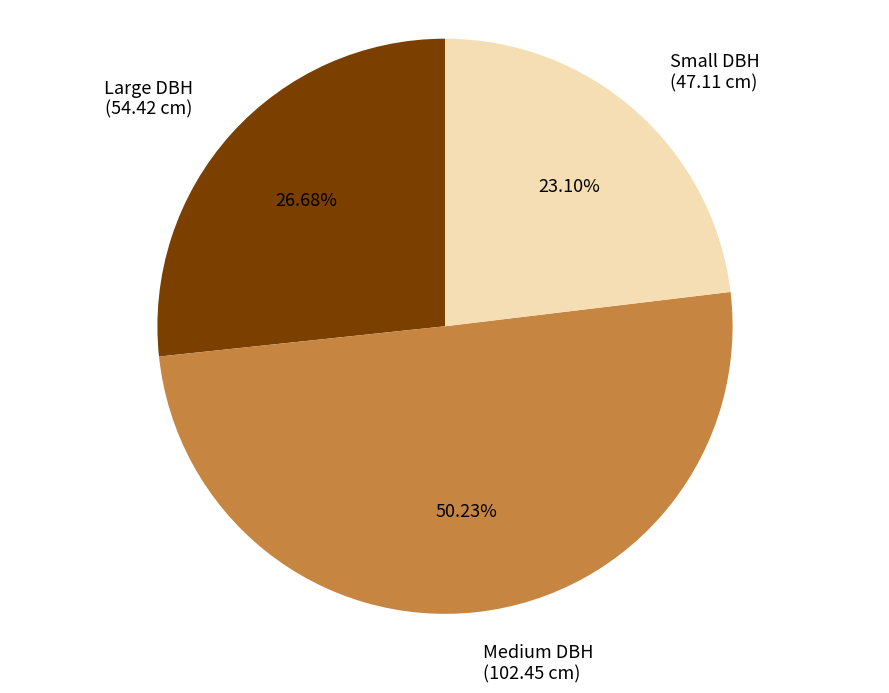

How many segments does this pie chart have?

3